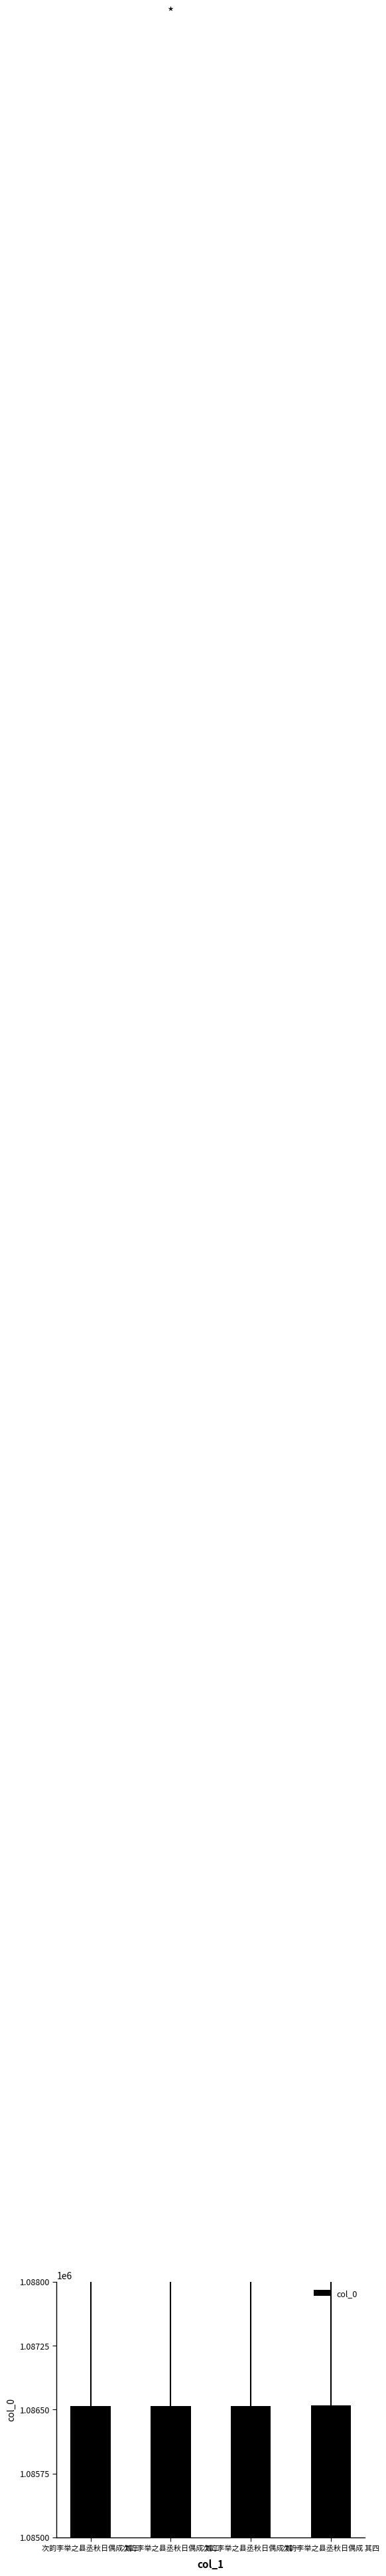

Count the number of data series in this chart.

1